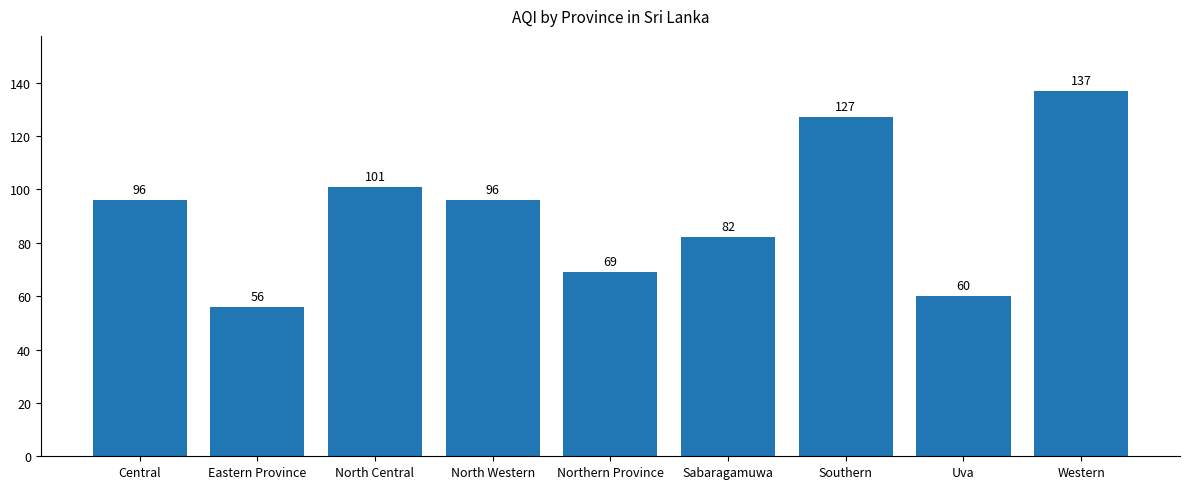

Are the bars grouped side by side (vs. stacked)?

No